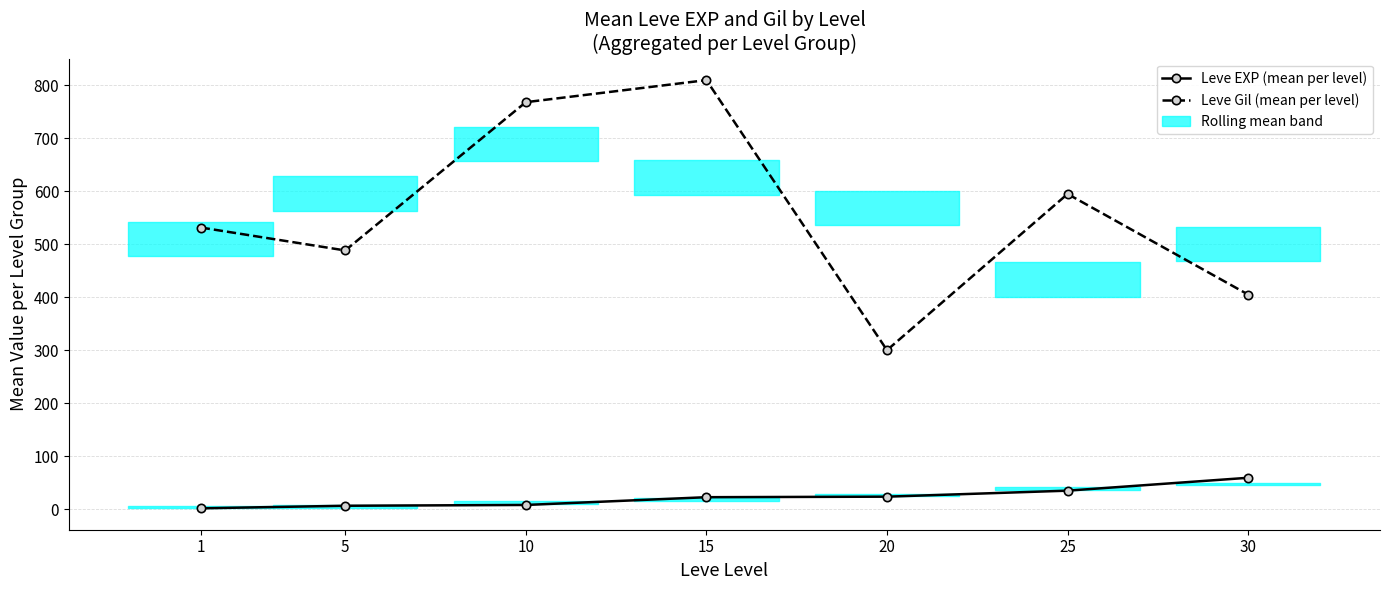

What is the value of the Leve Gil (mean per level) point at the 4th from the left?

810.0